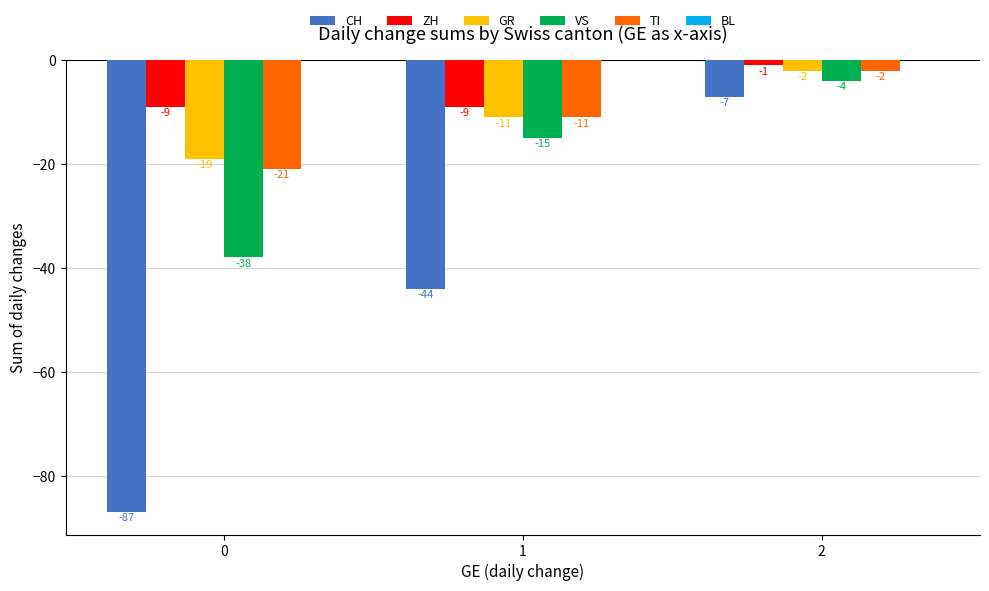

Between 1 and 2, which series saw the biggest shift?

CH